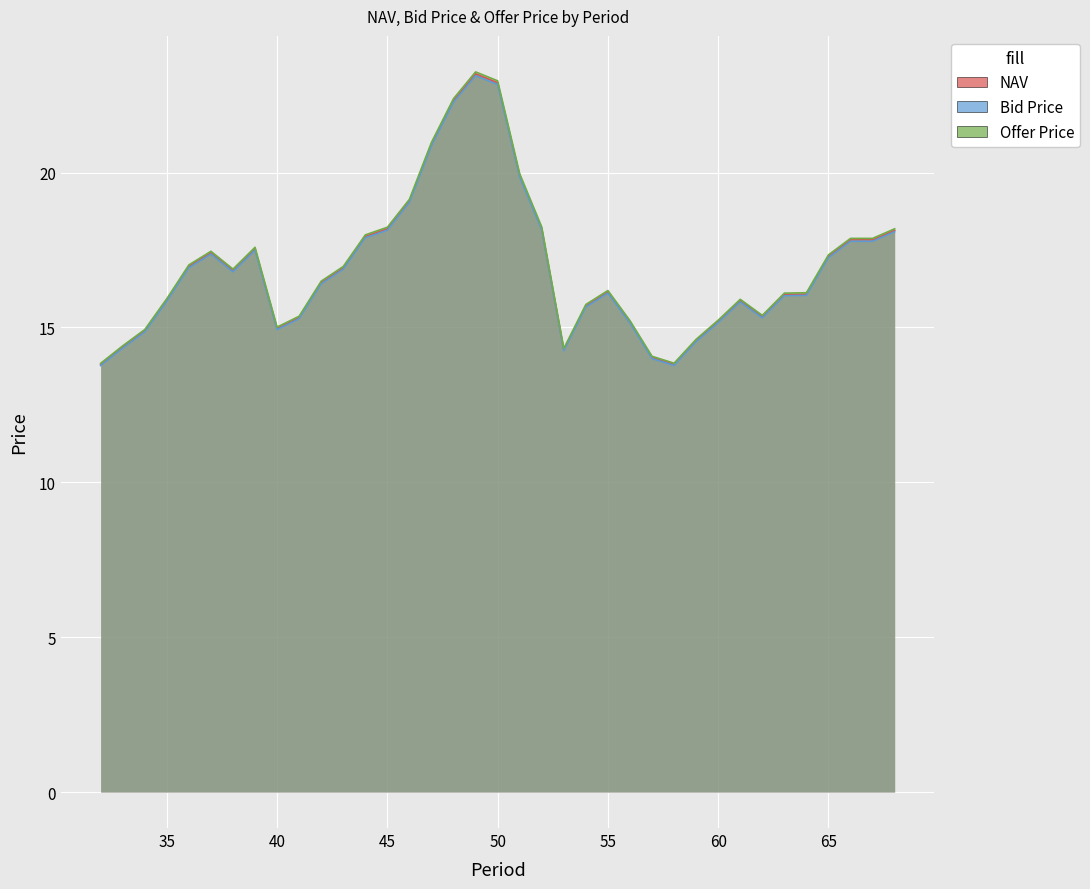

The Bid Price series shows 23.1 at 49. True or false?

True